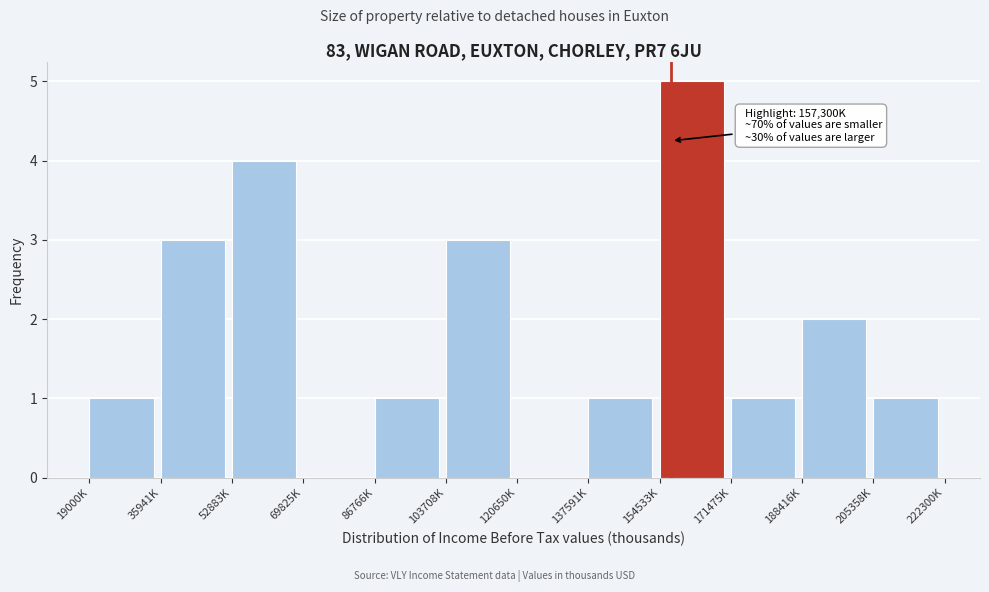

Reading left to right, extract all data points from this chart.

19000K=1	35941K=3	52883K=4	69825K=0	86766K=1	103708K=3	120650K=0	137591K=1	154533K=5	171475K=1	188416K=2	205358K=1